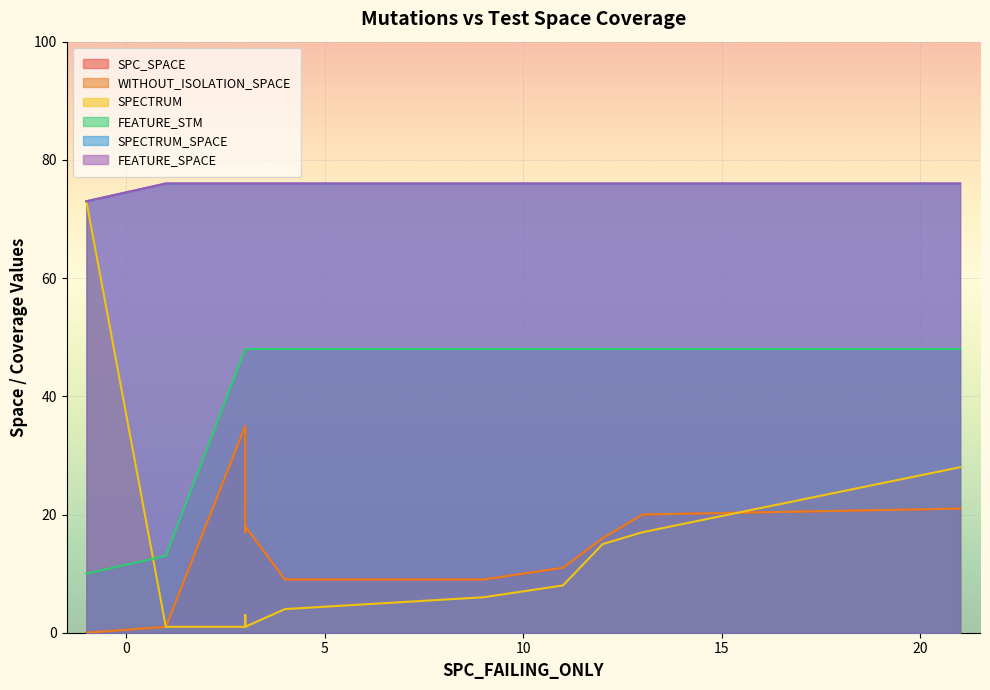

Reading left to right, extract all data points from this chart.

SPC_SPACE: DailyLimit.Account.AOIU_10=17	DailyLimit.Account.AOIU_7=11	CreditWorthiness.Account.AOIS_1=1	DailyLimit.Account.COD_1=35	DailyLimit.Account.AOIU_8=9	DailyLimit.Account.AOIU_5=16	Interest.Application.ASRS_1=0	DailyLimit.Account.AOIS_31=9	DailyLimit.Account.AOIS_3=21	DailyLimit.Account.COD_2=18	DailyLimit.Account.AOIS_10=20
WITHOUT_ISOLATION_SPACE: DailyLimit.Account.AOIU_10=17	DailyLimit.Account.AOIU_7=11	CreditWorthiness.Account.AOIS_1=1	DailyLimit.Account.COD_1=35	DailyLimit.Account.AOIU_8=9	DailyLimit.Account.AOIU_5=16	Interest.Application.ASRS_1=0	DailyLimit.Account.AOIS_31=9	DailyLimit.Account.AOIS_3=21	DailyLimit.Account.COD_2=18	DailyLimit.Account.AOIS_10=20
SPECTRUM: DailyLimit.Account.AOIU_10=3	DailyLimit.Account.AOIU_7=8	CreditWorthiness.Account.AOIS_1=1	DailyLimit.Account.COD_1=1	DailyLimit.Account.AOIU_8=6	DailyLimit.Account.AOIU_5=15	Interest.Application.ASRS_1=73	DailyLimit.Account.AOIS_31=4	DailyLimit.Account.AOIS_3=28	DailyLimit.Account.COD_2=1	DailyLimit.Account.AOIS_10=17
FEATURE_STM: DailyLimit.Account.AOIU_10=48	DailyLimit.Account.AOIU_7=48	CreditWorthiness.Account.AOIS_1=13	DailyLimit.Account.COD_1=48	DailyLimit.Account.AOIU_8=48	DailyLimit.Account.AOIU_5=48	Interest.Application.ASRS_1=10	DailyLimit.Account.AOIS_31=48	DailyLimit.Account.AOIS_3=48	DailyLimit.Account.COD_2=48	DailyLimit.Account.AOIS_10=48
SPECTRUM_SPACE: DailyLimit.Account.AOIU_10=76	DailyLimit.Account.AOIU_7=76	CreditWorthiness.Account.AOIS_1=76	DailyLimit.Account.COD_1=76	DailyLimit.Account.AOIU_8=76	DailyLimit.Account.AOIU_5=76	Interest.Application.ASRS_1=73	DailyLimit.Account.AOIS_31=76	DailyLimit.Account.AOIS_3=76	DailyLimit.Account.COD_2=76	DailyLimit.Account.AOIS_10=76
FEATURE_SPACE: DailyLimit.Account.AOIU_10=76	DailyLimit.Account.AOIU_7=76	CreditWorthiness.Account.AOIS_1=76	DailyLimit.Account.COD_1=76	DailyLimit.Account.AOIU_8=76	DailyLimit.Account.AOIU_5=76	Interest.Application.ASRS_1=73	DailyLimit.Account.AOIS_31=76	DailyLimit.Account.AOIS_3=76	DailyLimit.Account.COD_2=76	DailyLimit.Account.AOIS_10=76